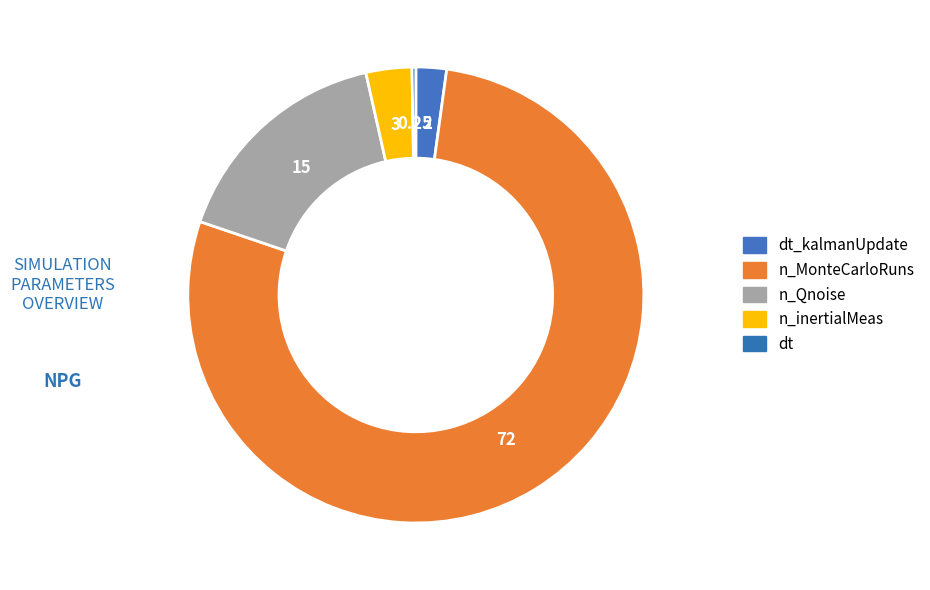

Count the number of slices in the pie.

5